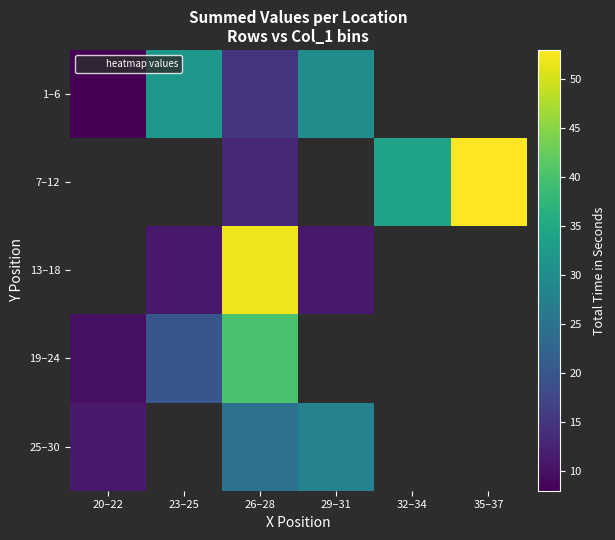

Is it true that 1–6 equals 8.0 at 20–22?

True